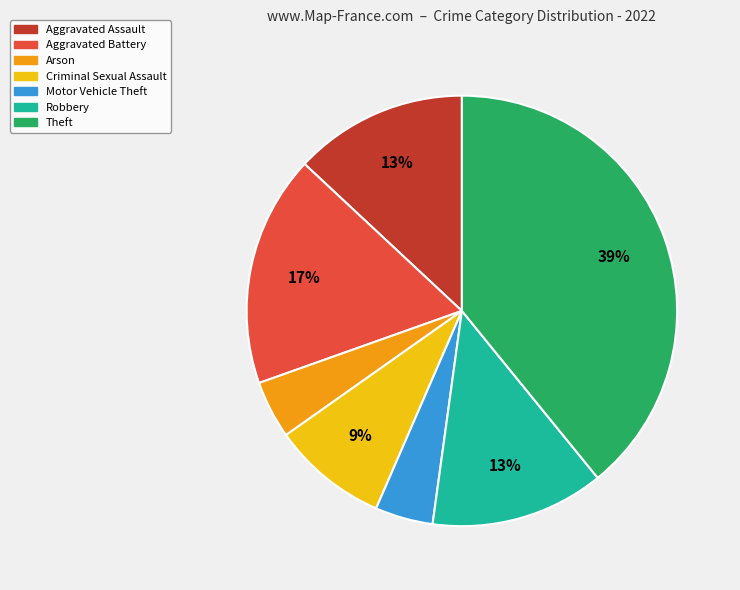

Which has a higher value, Arson or Criminal Sexual Assault?

Criminal Sexual Assault